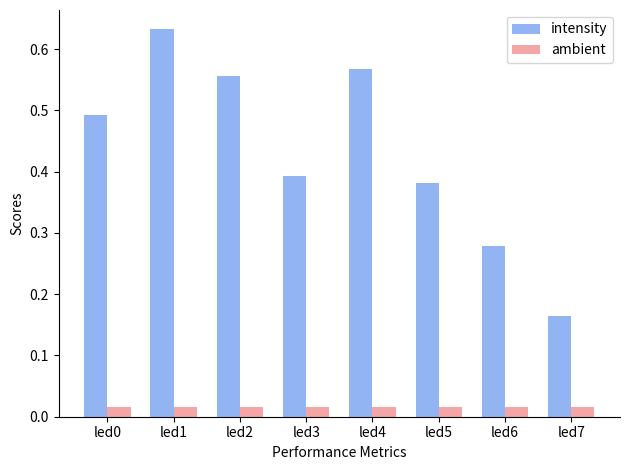

Which series changed the most between led0 and led7?

intensity